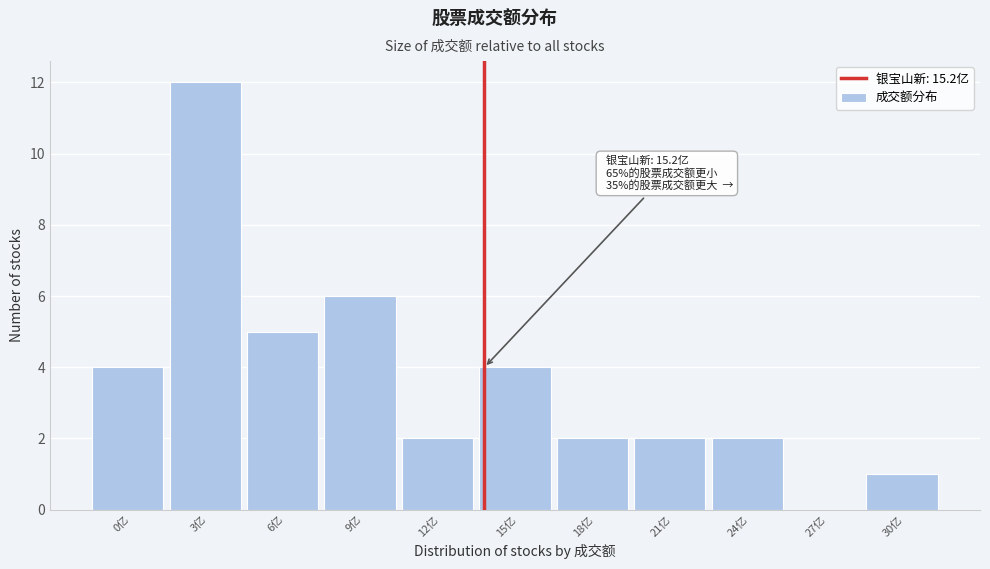

Reading left to right, extract all data points from this chart.

0亿=4	3亿=12	6亿=5	9亿=6	12亿=2	15亿=4	18亿=2	21亿=2	24亿=2	27亿=0	30亿=1